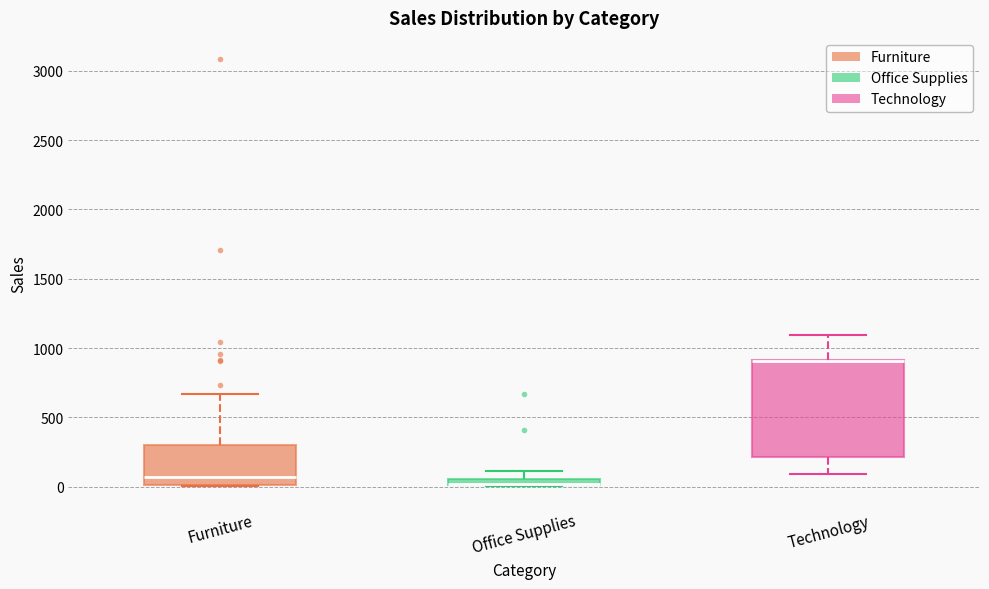

Where is the upper edge of the box for Office Supplies on the y-axis? The values are not printed on the chart, so give them approximately, as read against the axis.

50